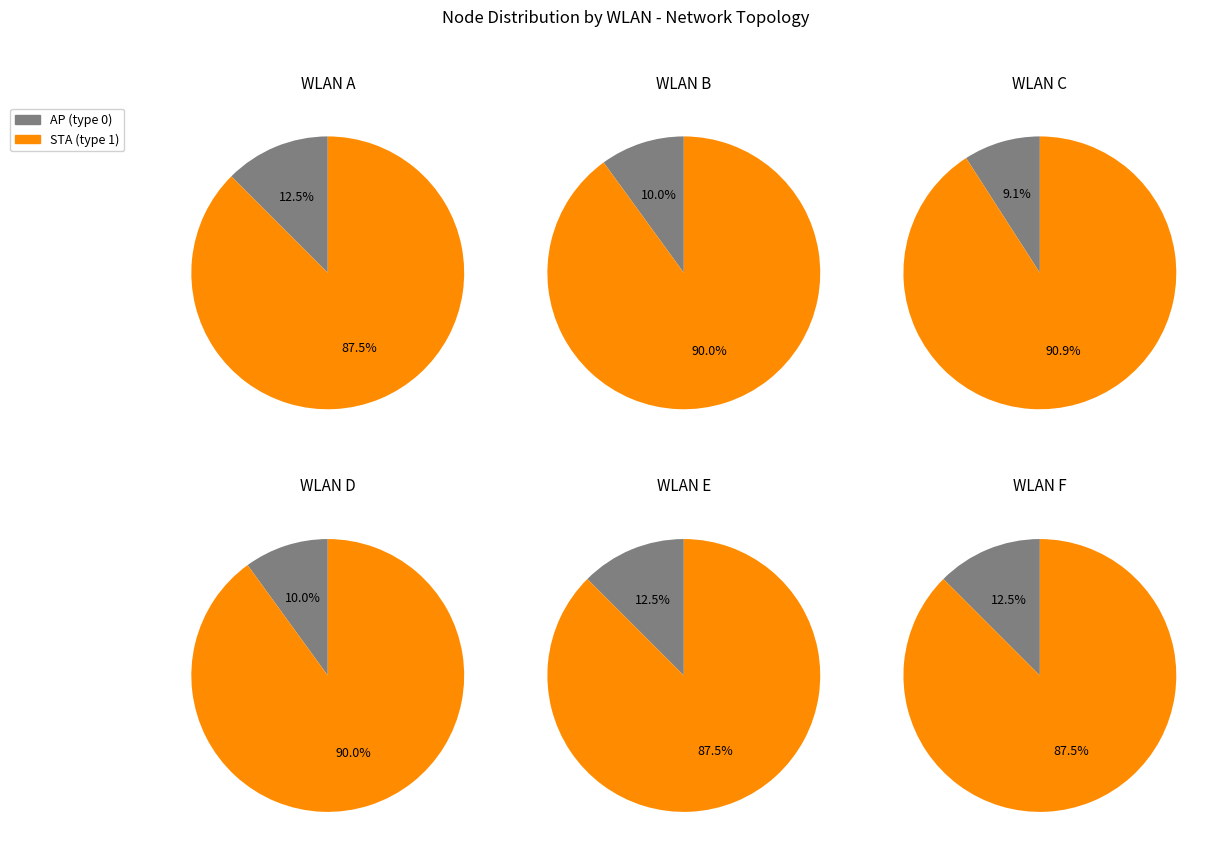

Does AP_C account for over 50% of the chart?

No